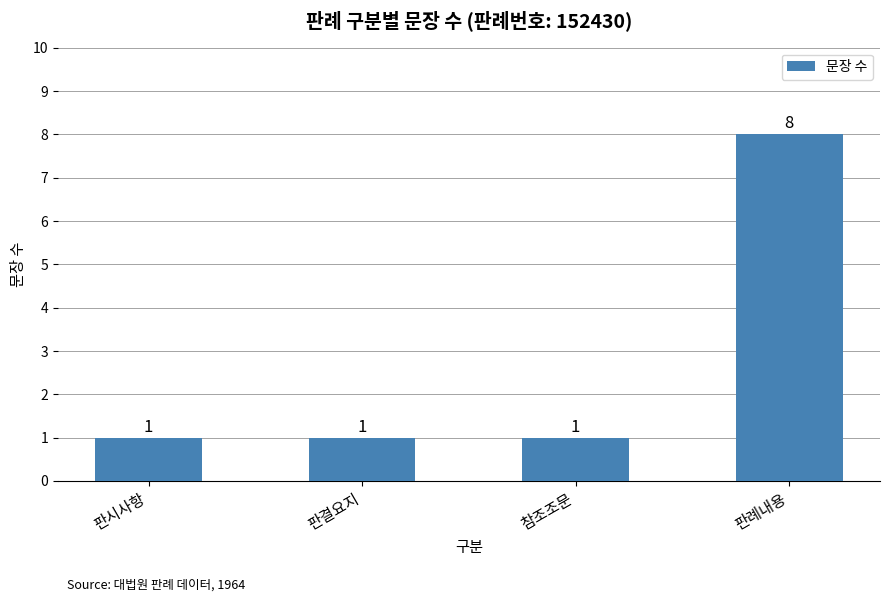

The chart shows a value of 1 at 참조조문. True or false?

True